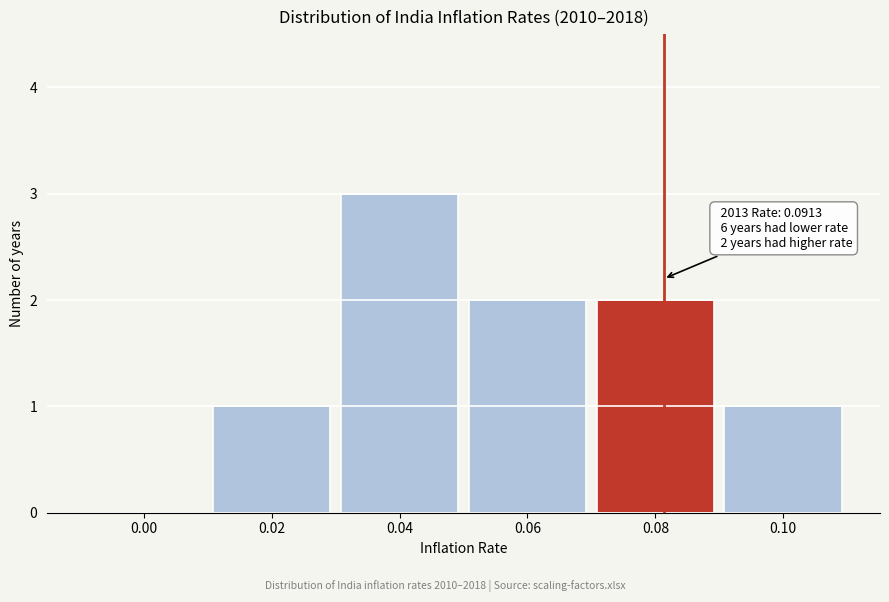

Reading left to right, extract all data points from this chart.

0.00=0	0.02=1	0.04=3	0.06=2	0.08=2	0.10=1